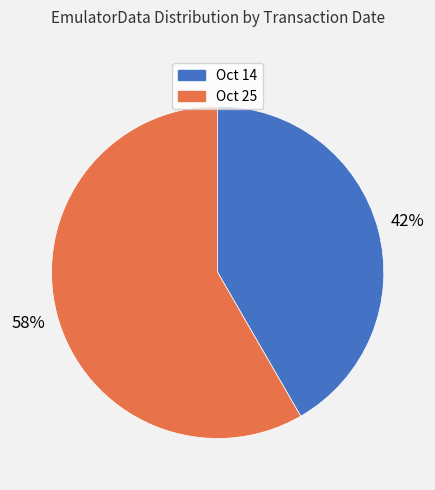

Is there any slice that represents more than half of the pie?

Yes